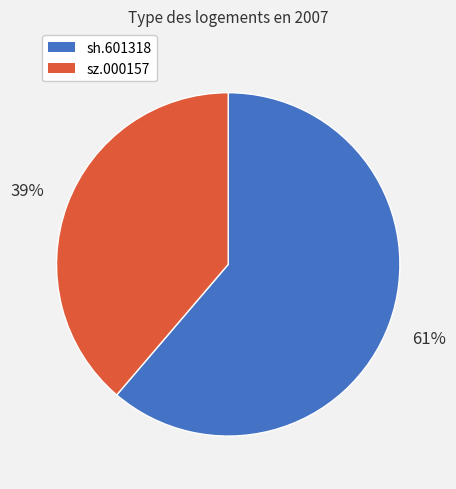

Is it true that sh.601318 is 61% of the pie?

True